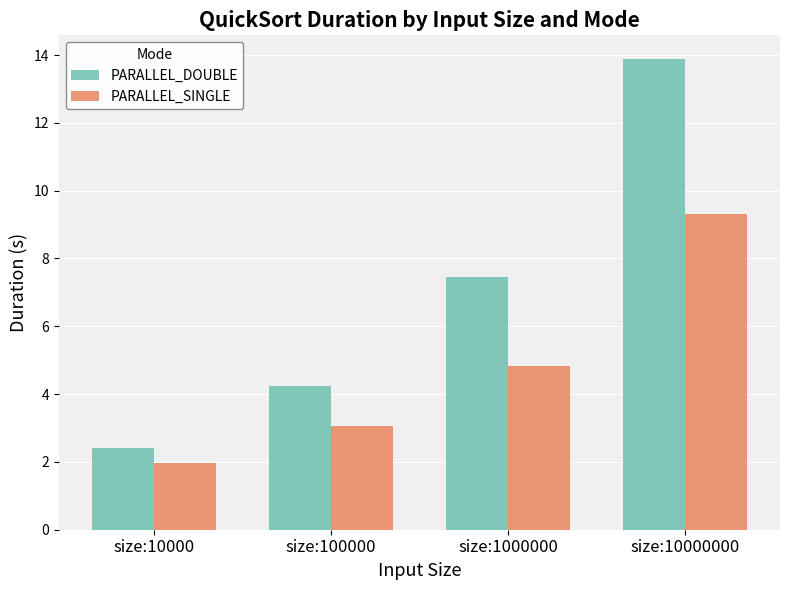

What is the value of the PARALLEL_DOUBLE bar at the 1st from the left?

2.4